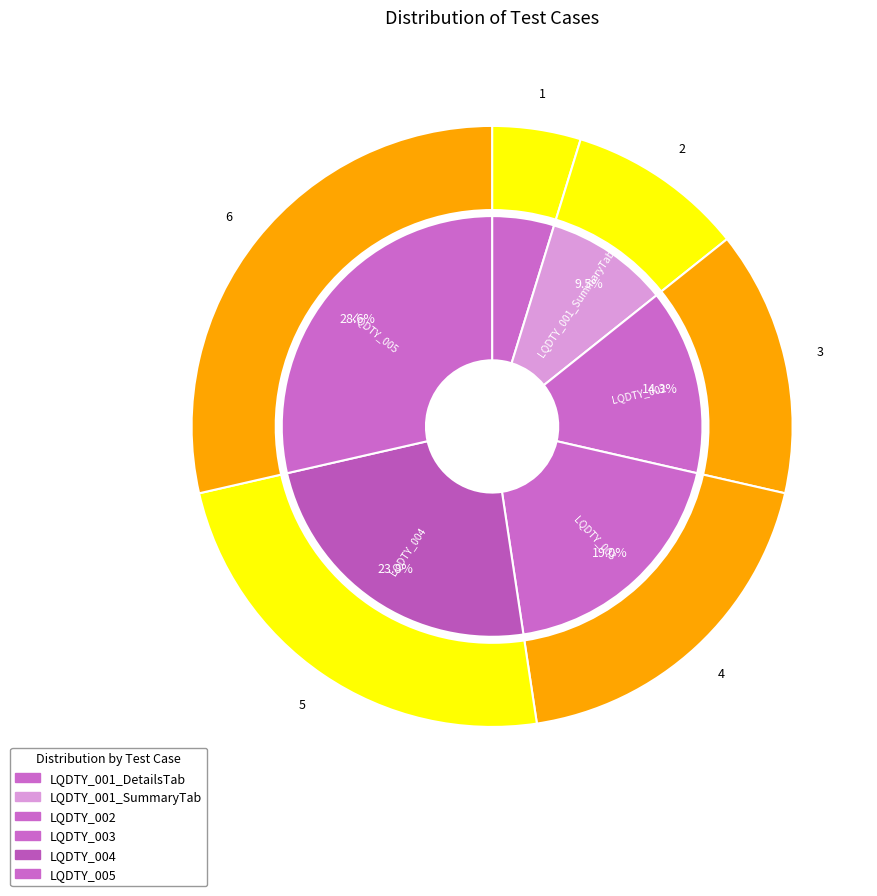

To the nearest percent, what is the combined percentage of LQDTY_003 and LQDTY_004?

43%